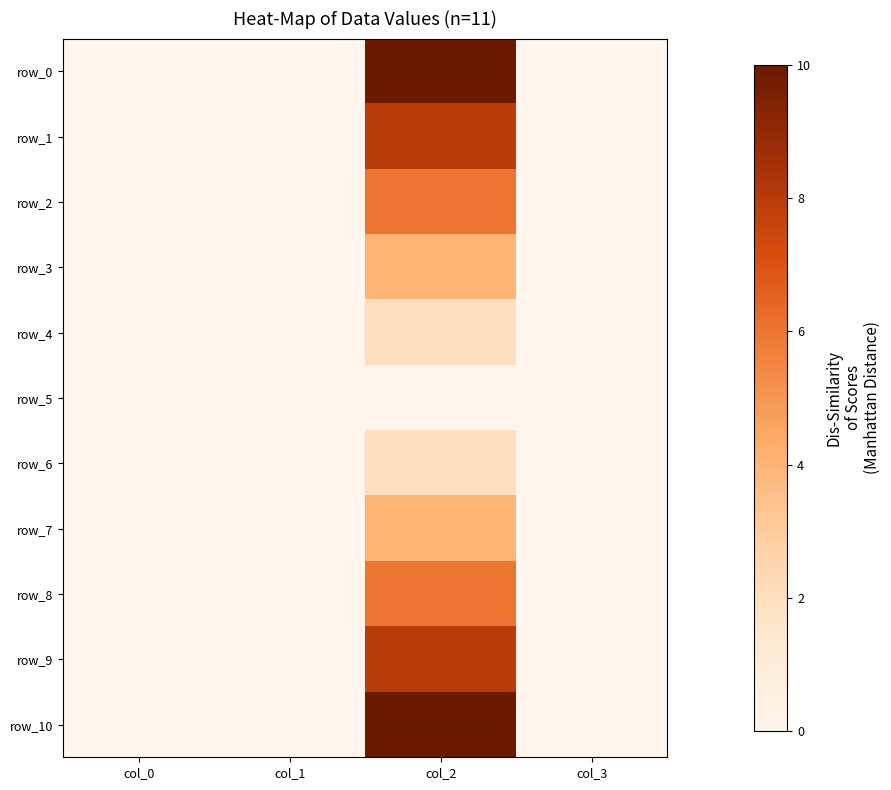

True or false: row_3 has a value of -2 at col_1.

False